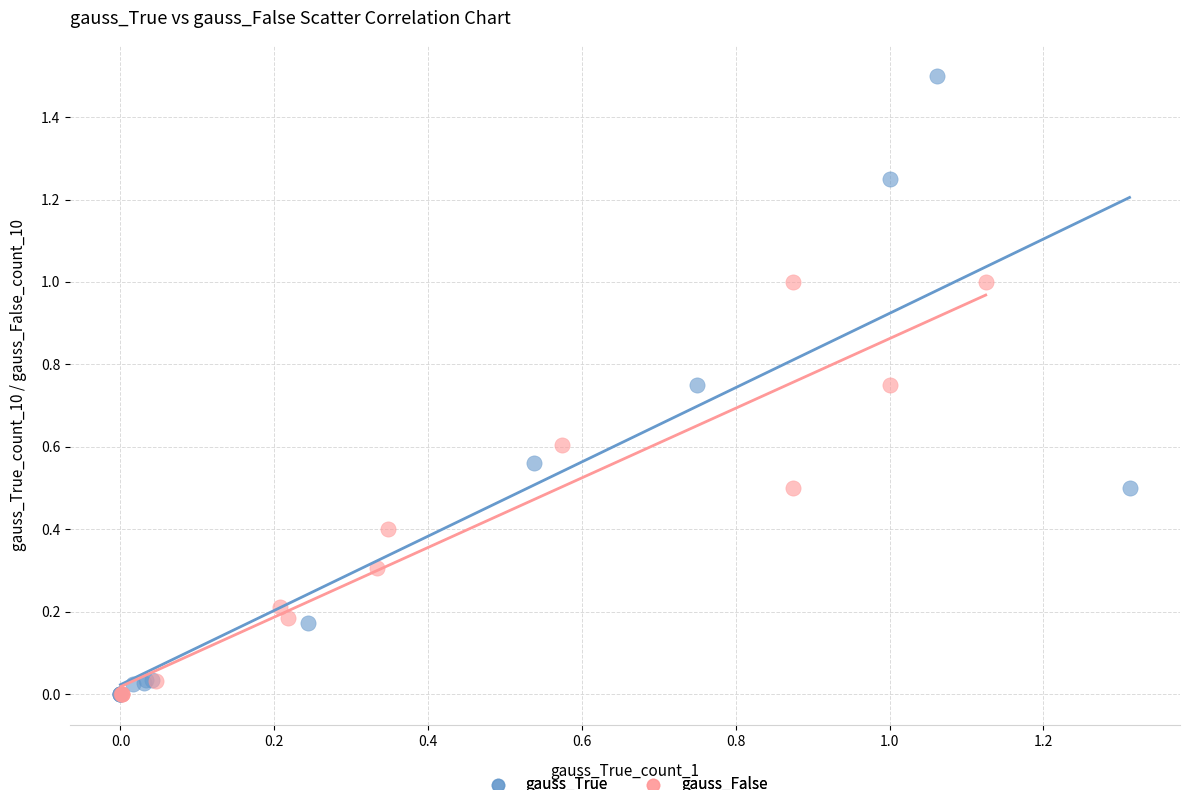

Which series has the widest spread of Y values?

gauss_True